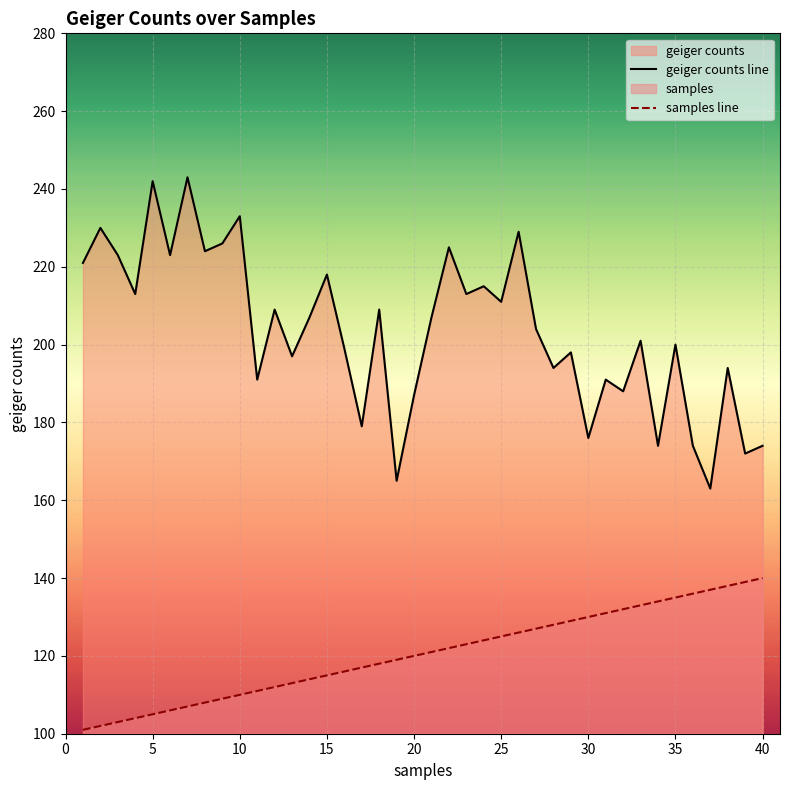

Is it true that samples line equals 155 at 15?

False